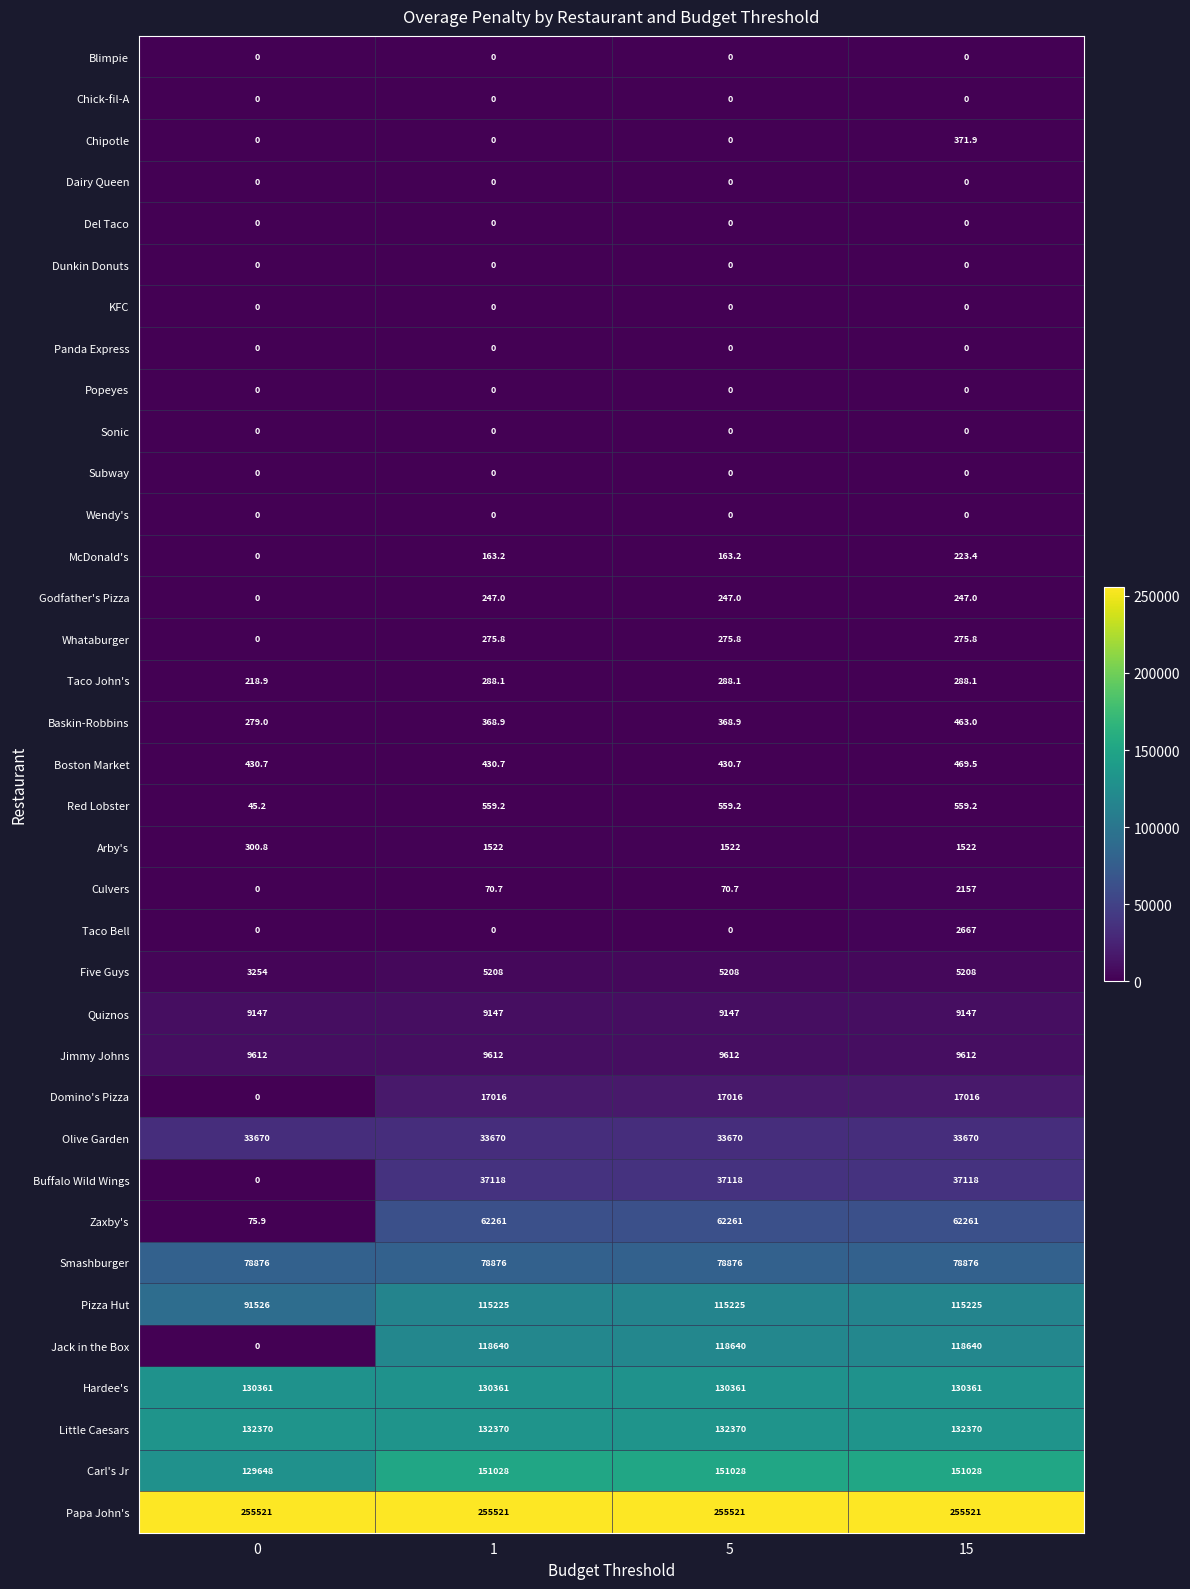

Read the Smashburger value at 5.

78876.0